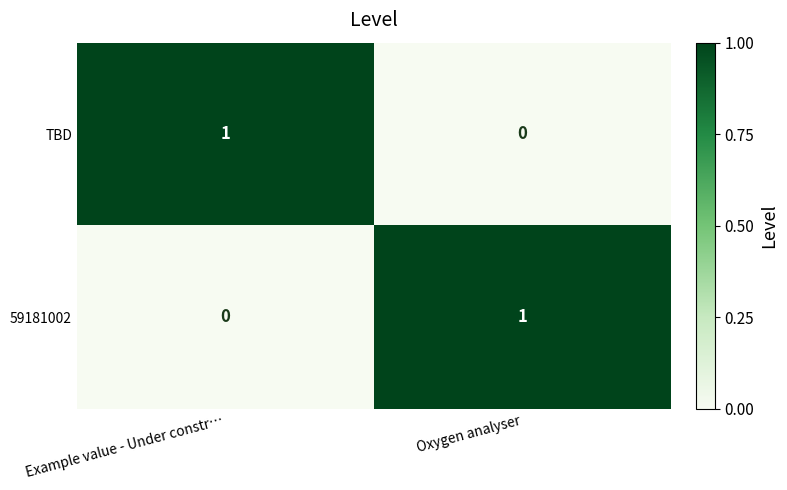

At which label is 59181002 closest to 0?

Example value - Under constr…